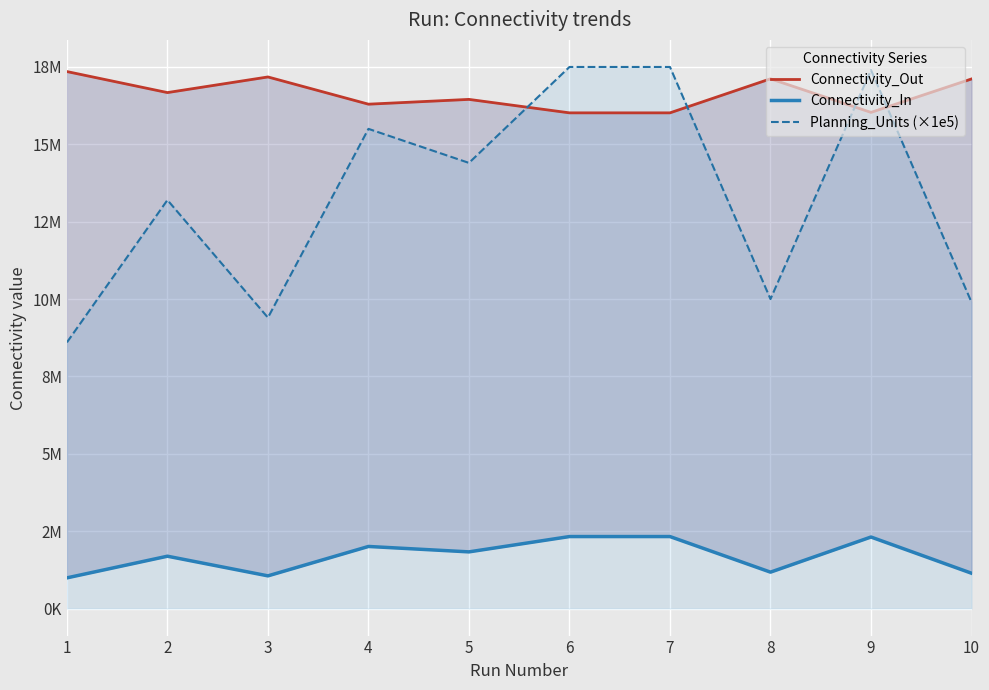

What is the value of the Planning_Units (×1e5) point at the 6th from the left?

17500000